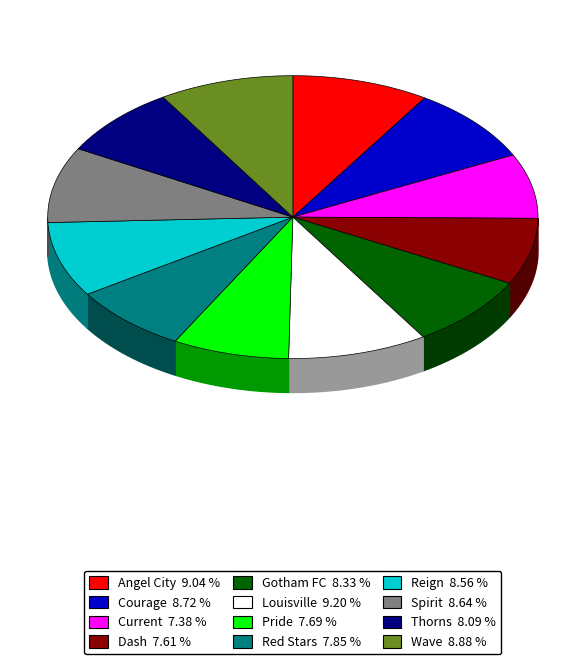

How many slices are in this pie chart?

12